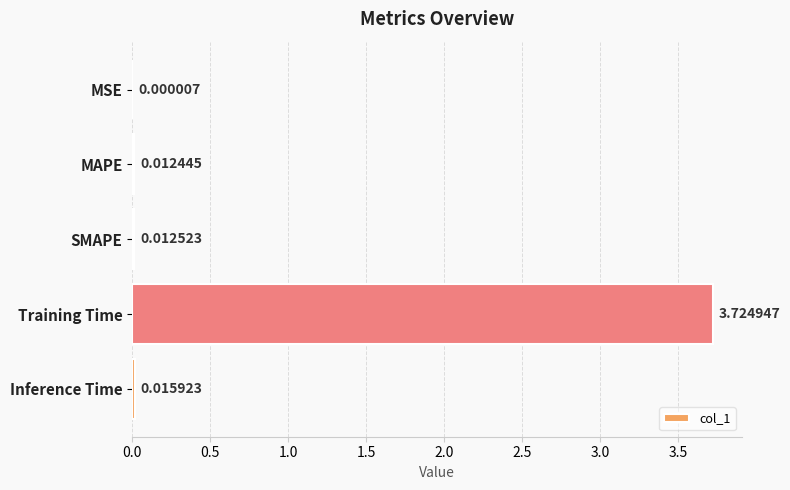

Which has a higher value, MAPE or Inference Time?

Inference Time